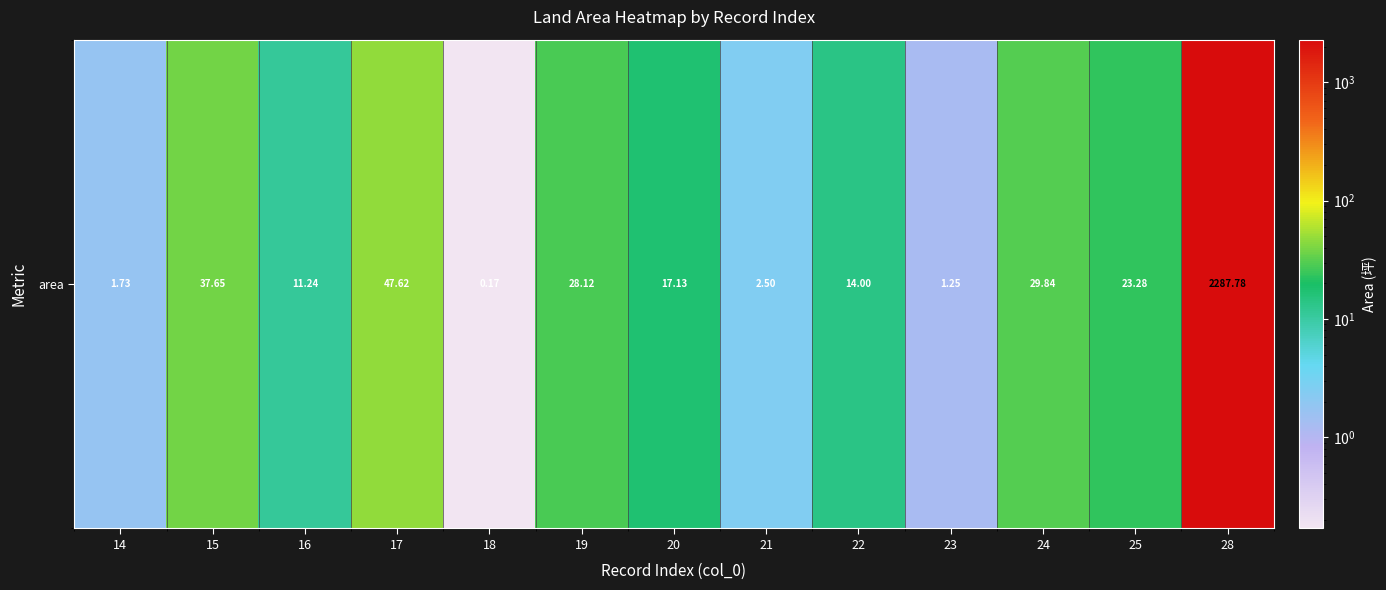

Reading left to right, extract all data points from this chart.

14=1.7	15=37.6	16=11.2	17=47.6	18=0.2	19=28.1	20=17.1	21=2.5	22=14.0	23=1.2	24=29.8	25=23.3	28=2287.8